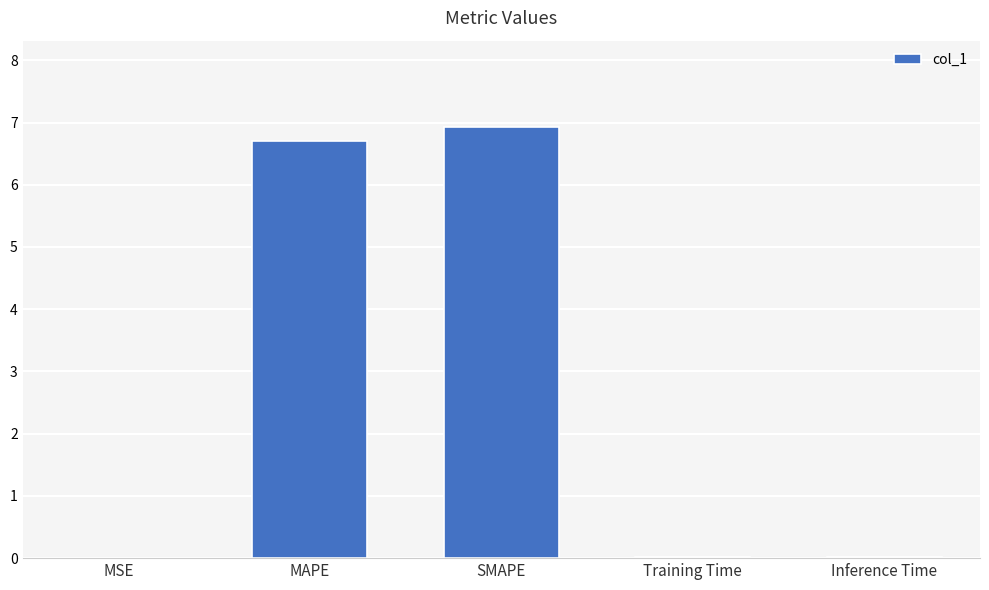

The chart shows a value of 6.9 at SMAPE. True or false?

True